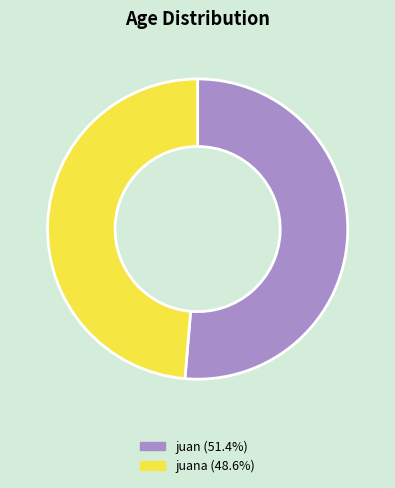

Is there any slice that represents more than half of the pie?

Yes